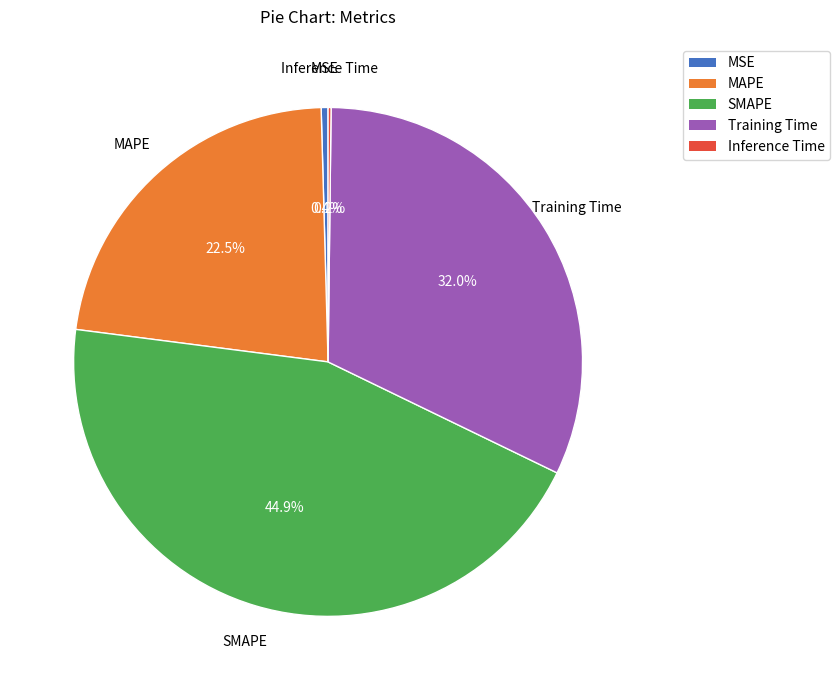

To the nearest percent, what percentage of the pie is Training Time?

32%